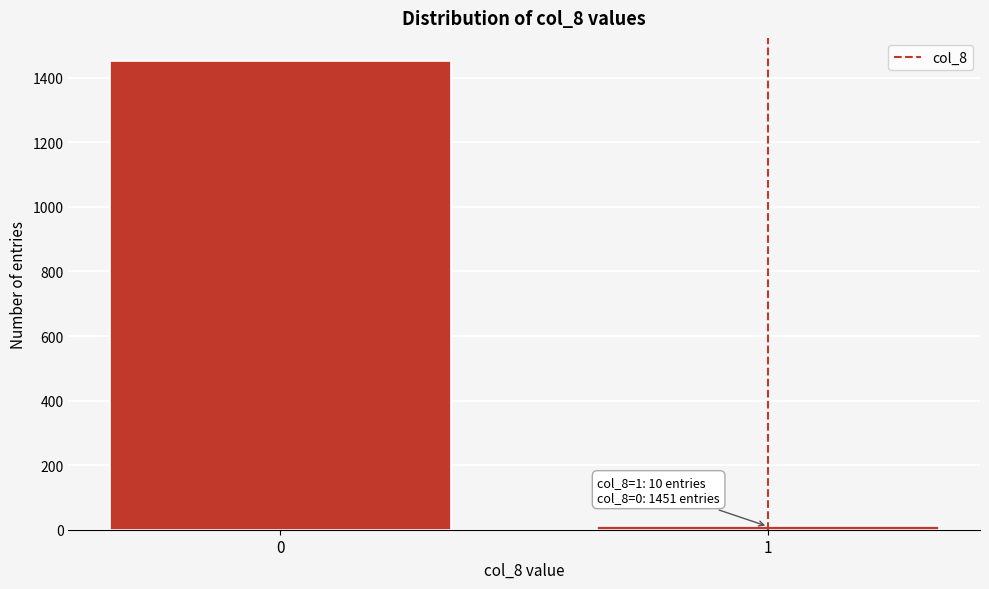

Reading left to right, list all the values displayed in this chart.

1451	10